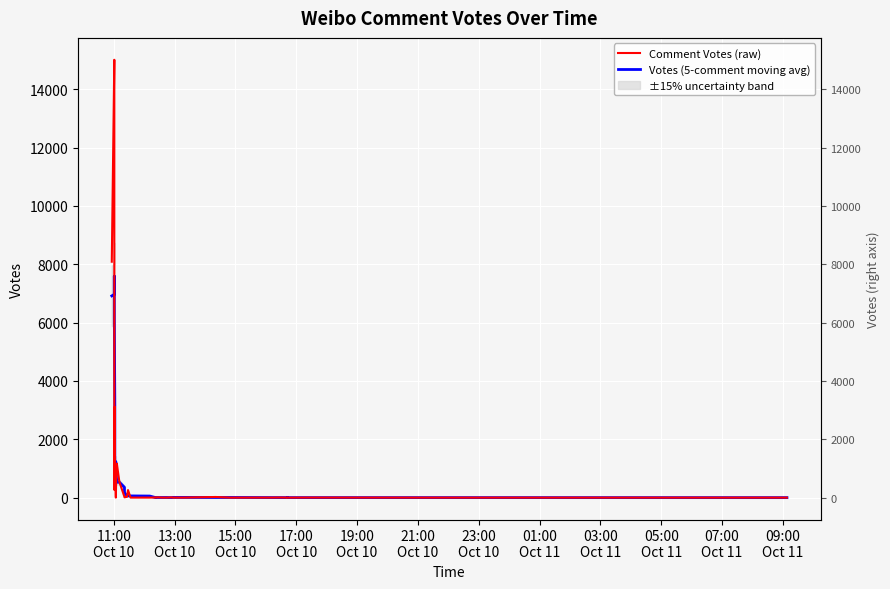

What is the average value of the Votes (5-comment moving avg) series?

892.3